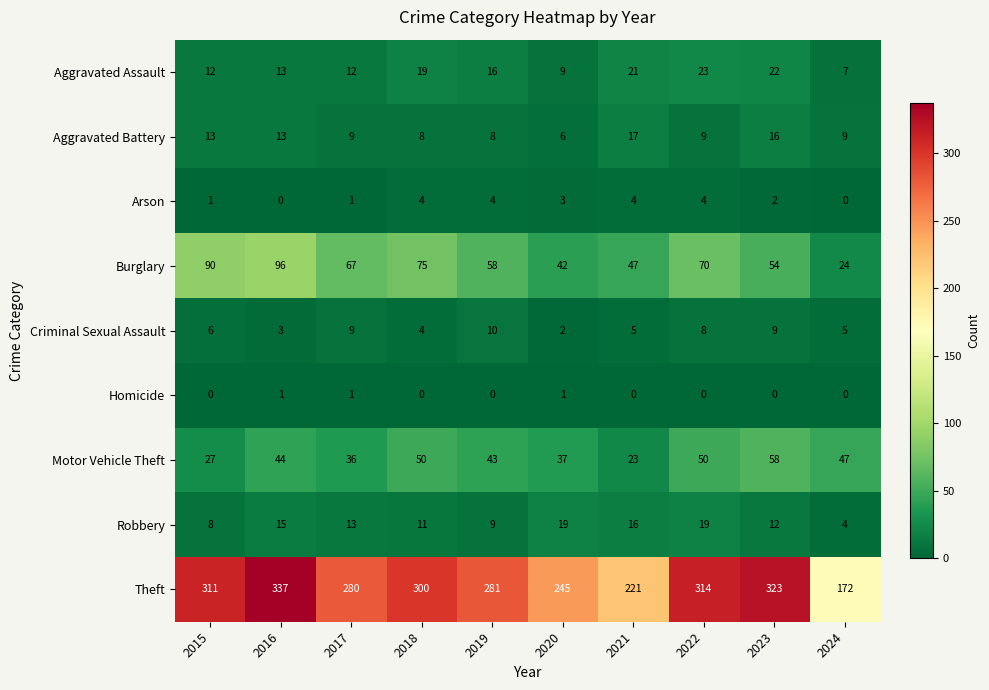

At which category is the sum across all series the highest?

2016